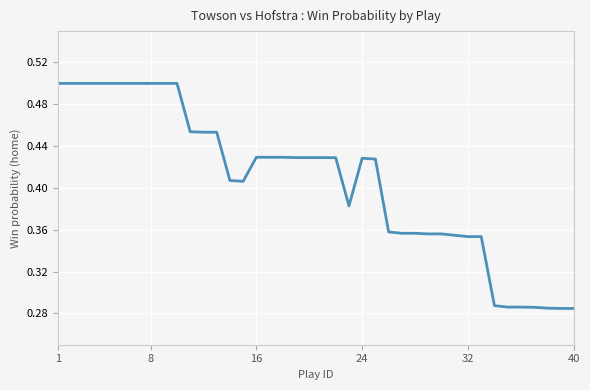

How many lines are shown in the chart?

1